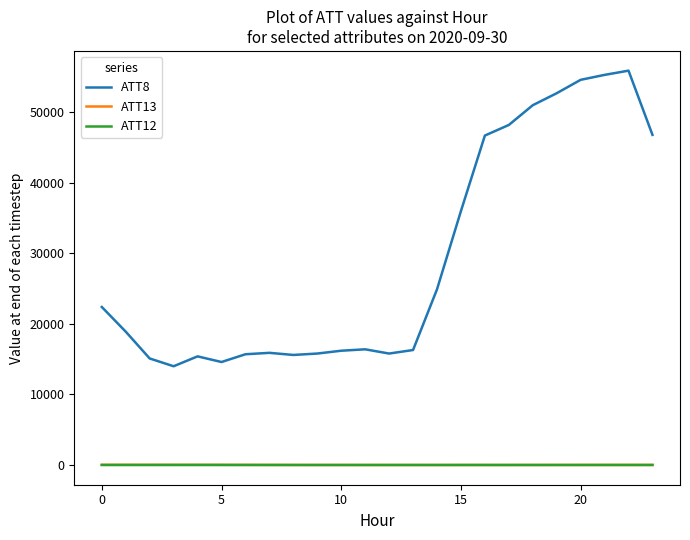

True or false: ATT13 and ATT8 intersect in this chart.

False